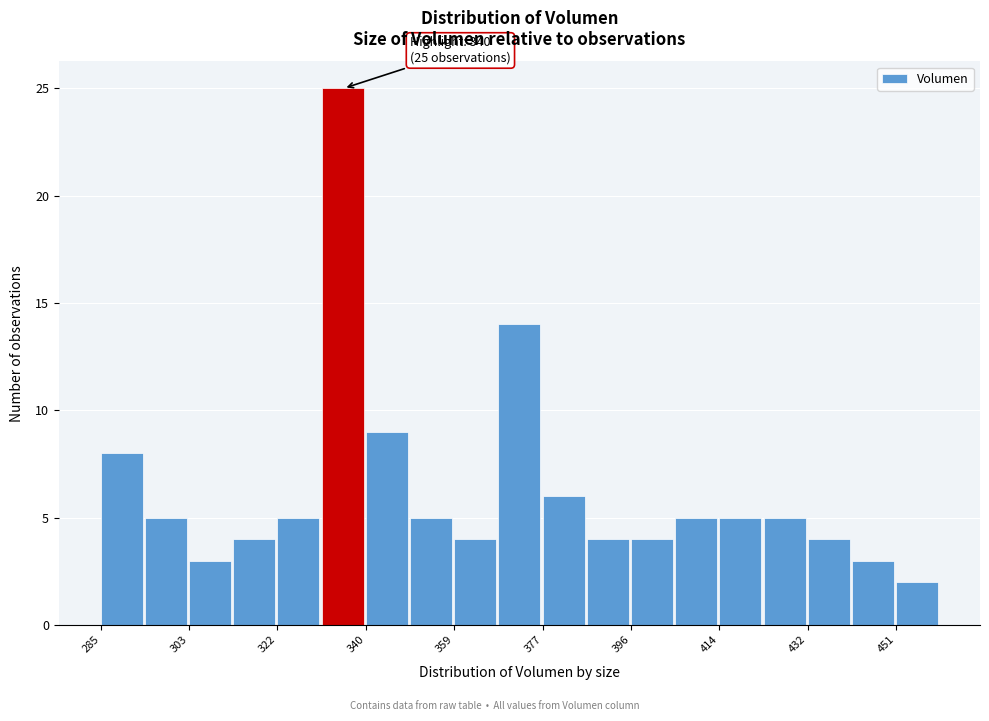

Which range on the x-axis has the tallest bar?

332 to 340